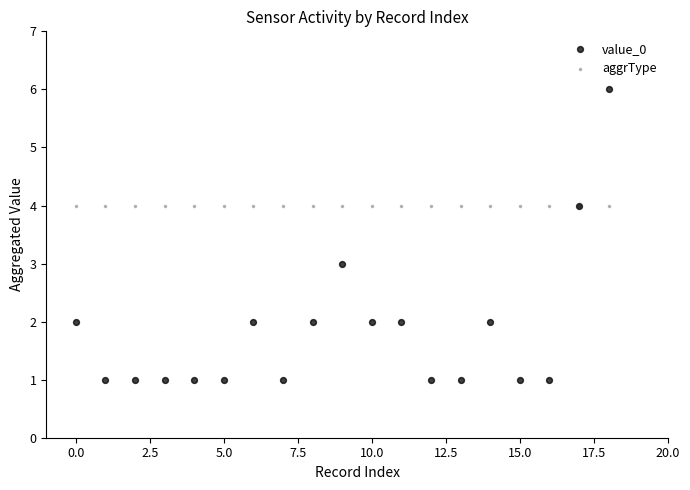

What are all the series names shown in the legend?

value_0, aggrType